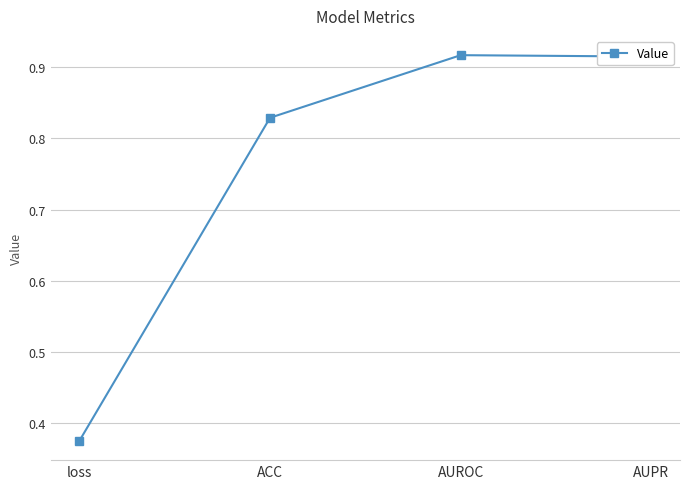

Between loss and AUROC, which is larger?

AUROC